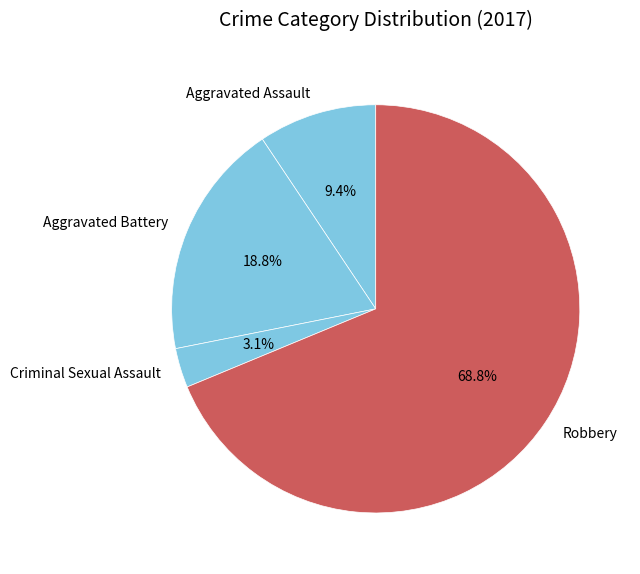

What is the ratio of the value at Robbery to the value at Aggravated Battery?

3.7